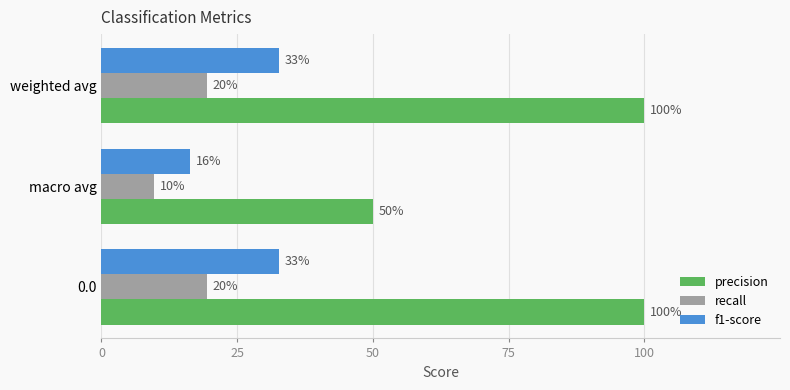

What are all the series names shown in the legend?

precision, recall, f1-score